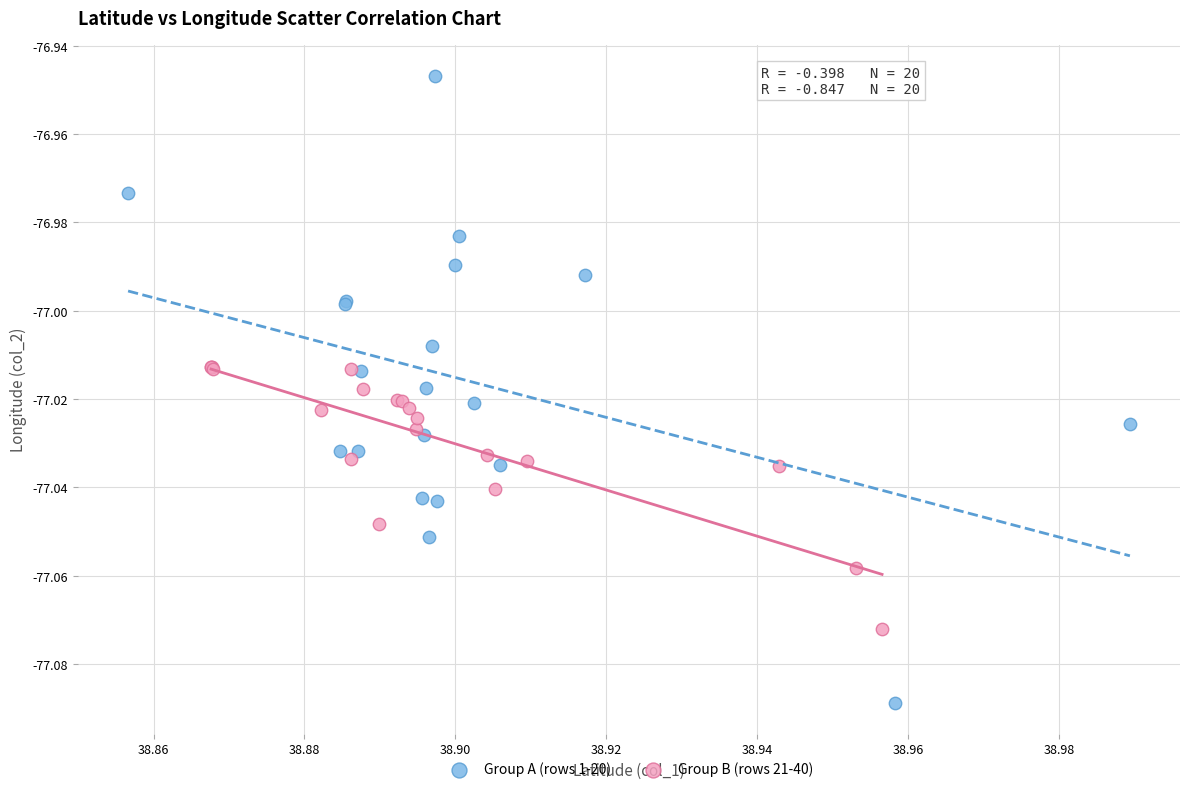

Which series reaches the minimum Y coordinate?

Group A (rows 1-20)